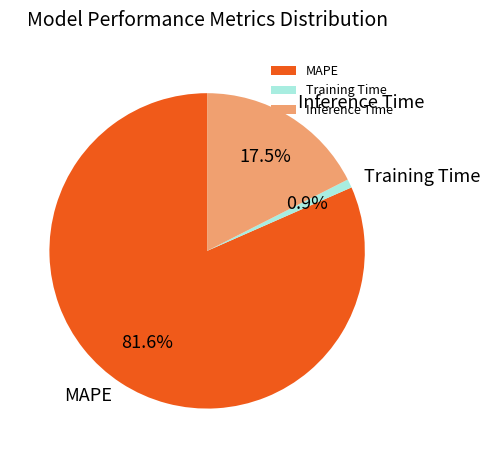

Between Training Time and Inference Time, which is larger?

Inference Time